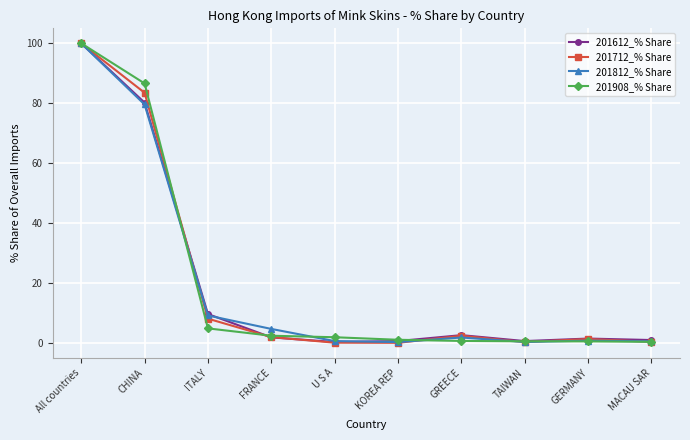

True or false: 201812_% Share has more than 2 points higher than both neighbors.

False